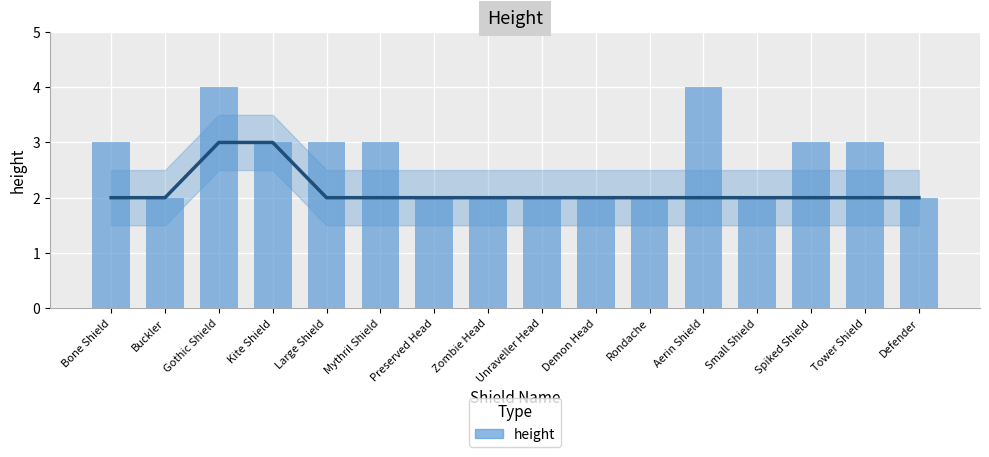

Rank the categories by value from highest to lowest.

Gothic Shield, Aerin Shield, Bone Shield, Kite Shield, Large Shield, Mythril Shield, Spiked Shield, Tower Shield, Buckler, Preserved Head, Zombie Head, Unraveller Head, Demon Head, Rondache, Small Shield, Defender